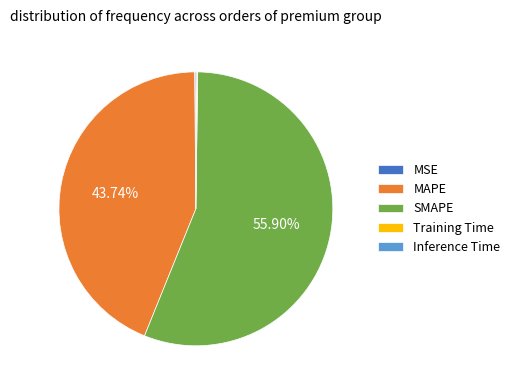

Which slice is the largest?

SMAPE